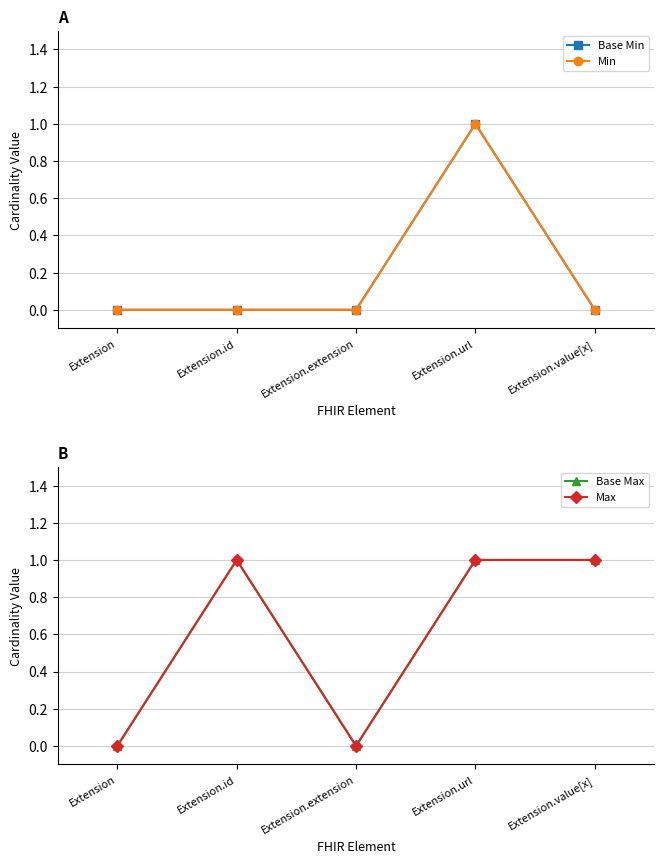

What is the label of the 5th point from the right?

Extension